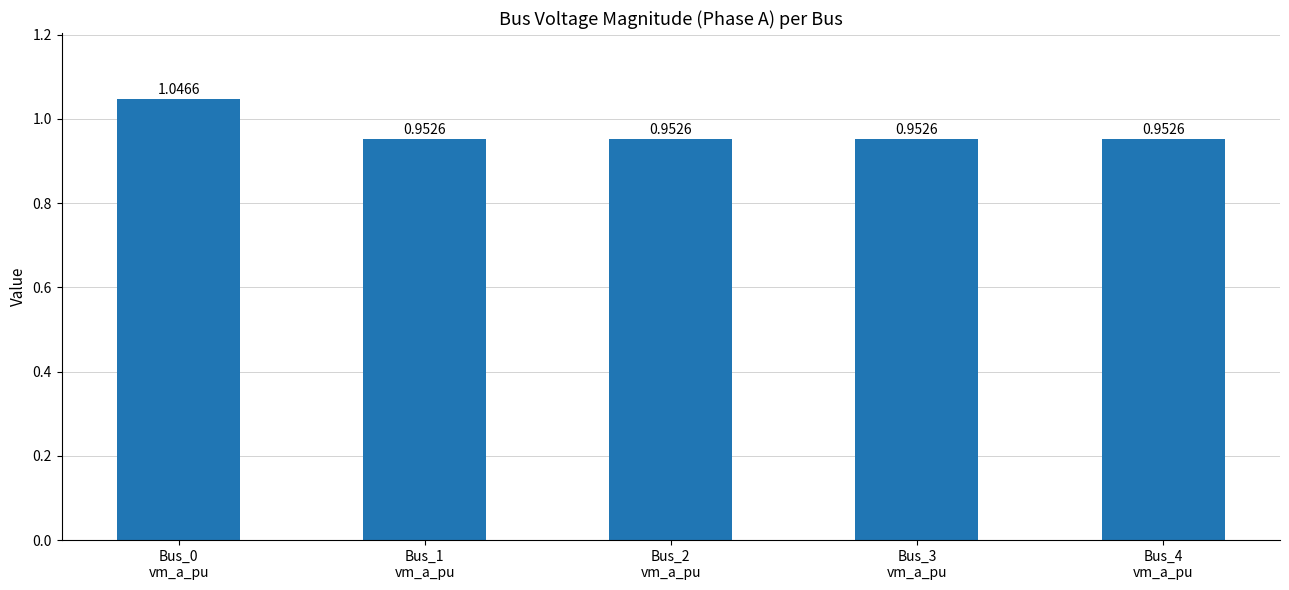

What is the label of the 1st bar from the left?

Bus_0
vm_a_pu